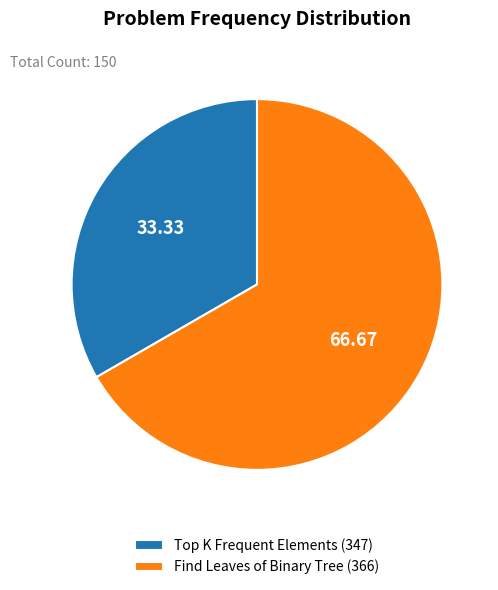

How many segments does this pie chart have?

2